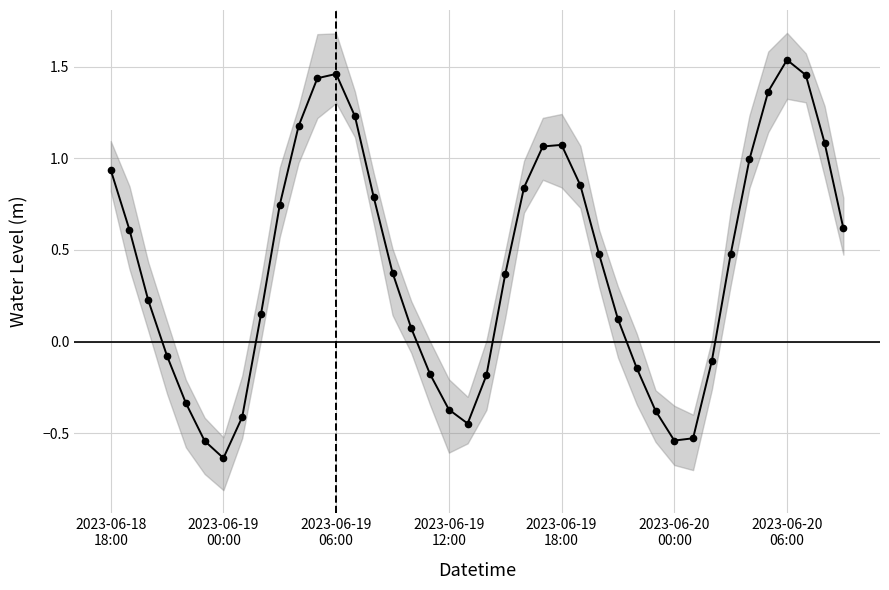

What is the value of the 33rd point from the left?

-0.1